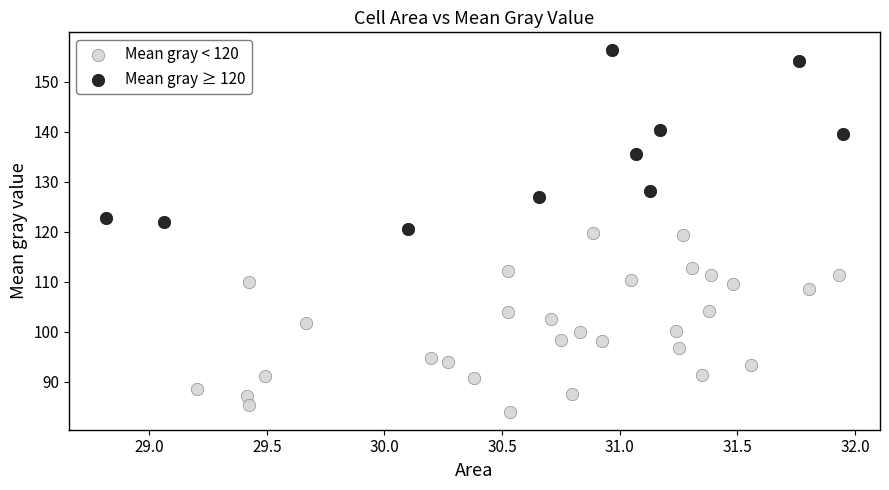

Which series contains the highest Y value?

Mean gray ≥ 120